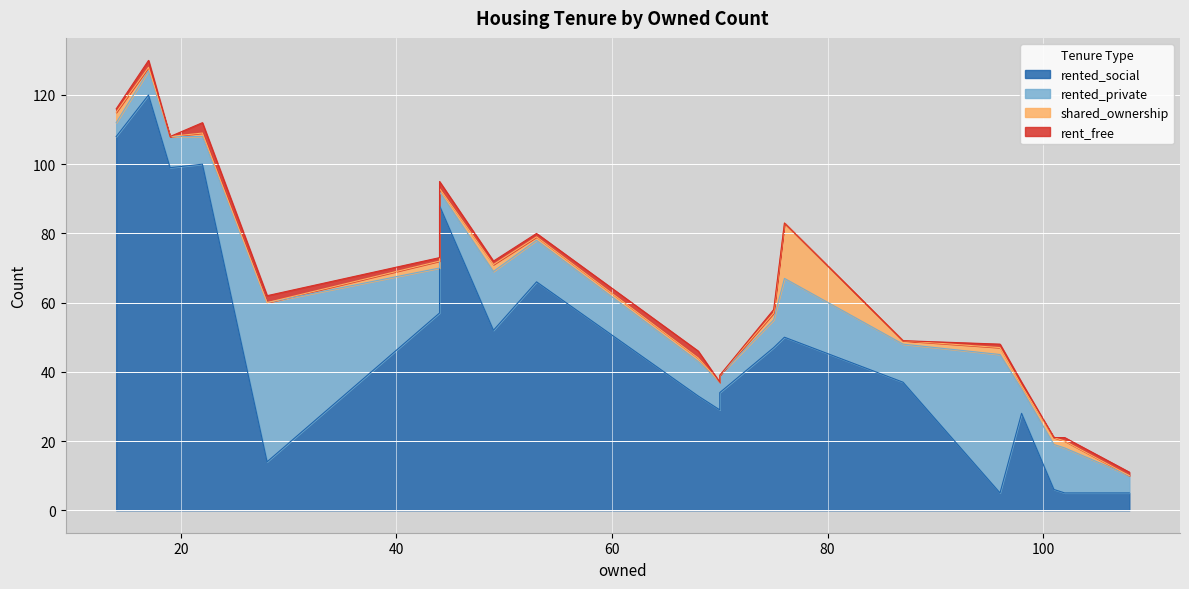

How many data points in shared_ownership are less than 1?

5